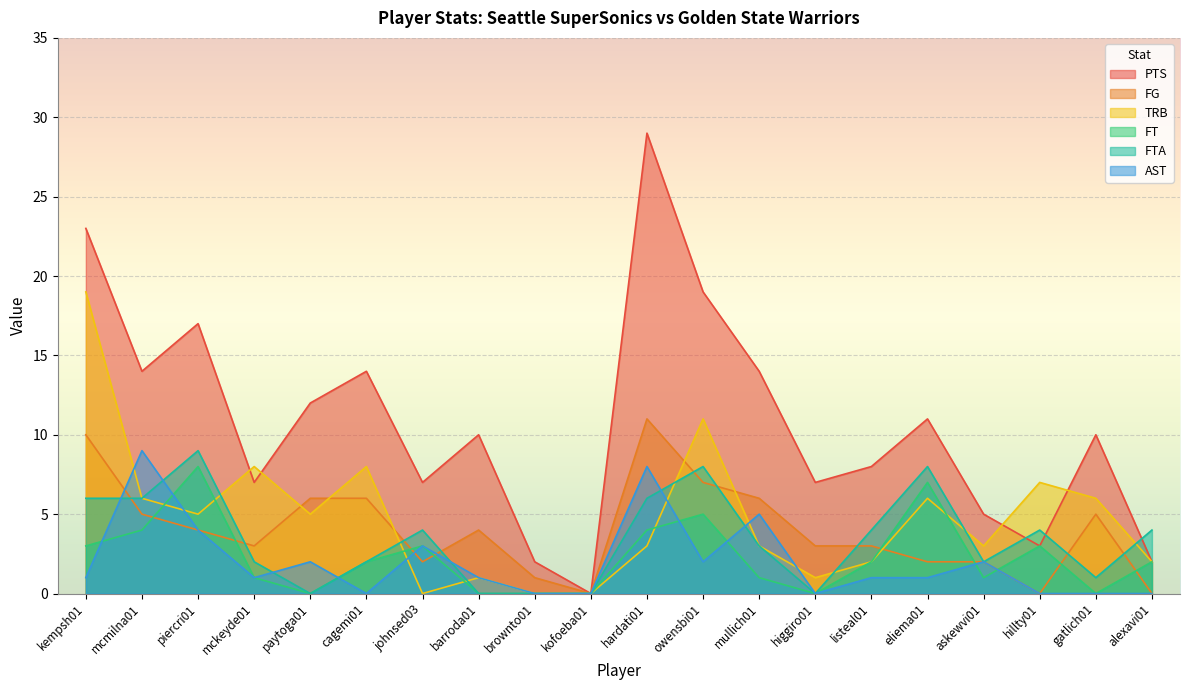

Which series has the largest total across all categories?

PTS